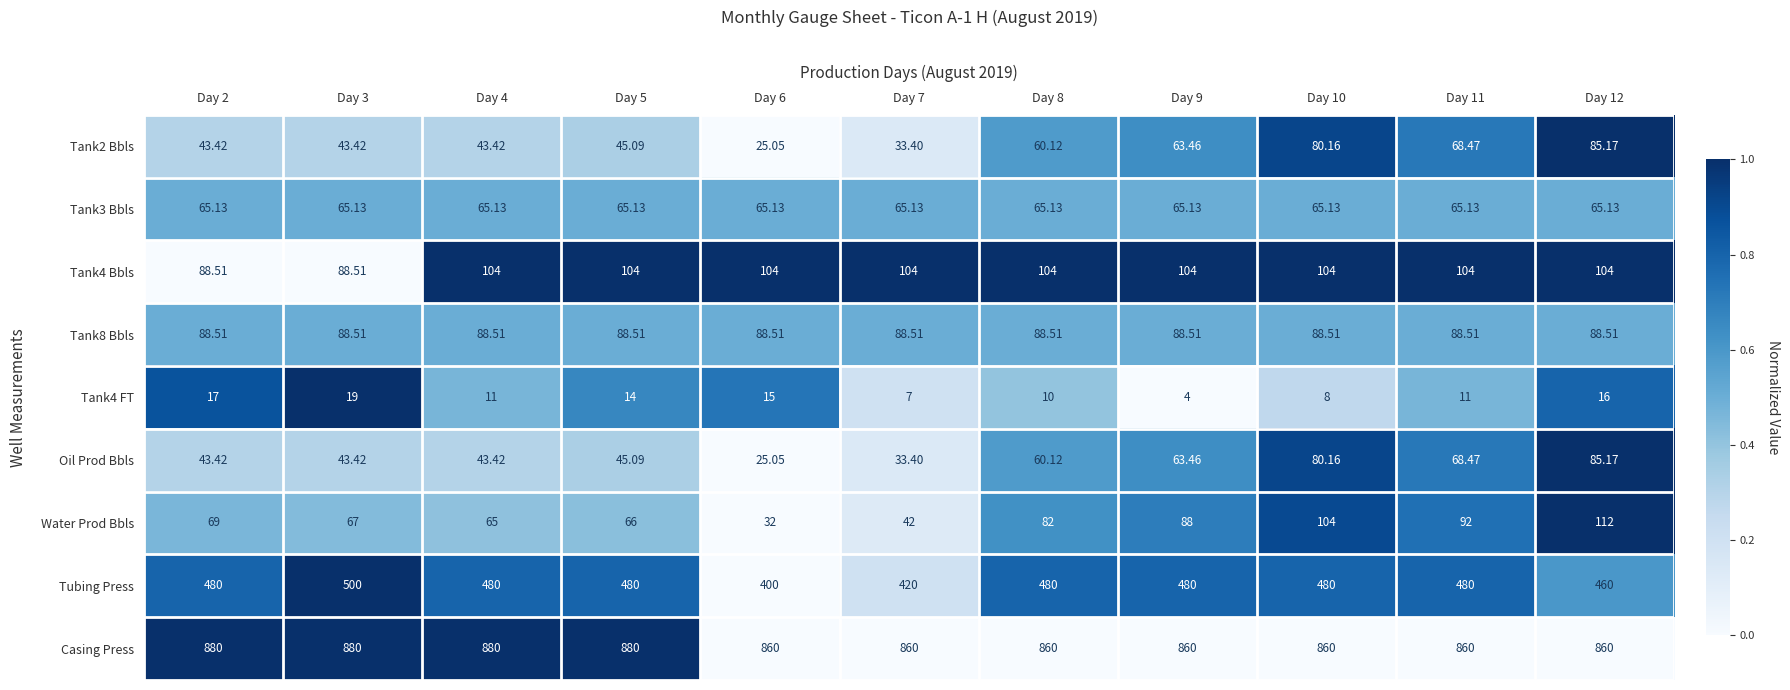

Which series has the largest range (max minus min)?

Tubing Press